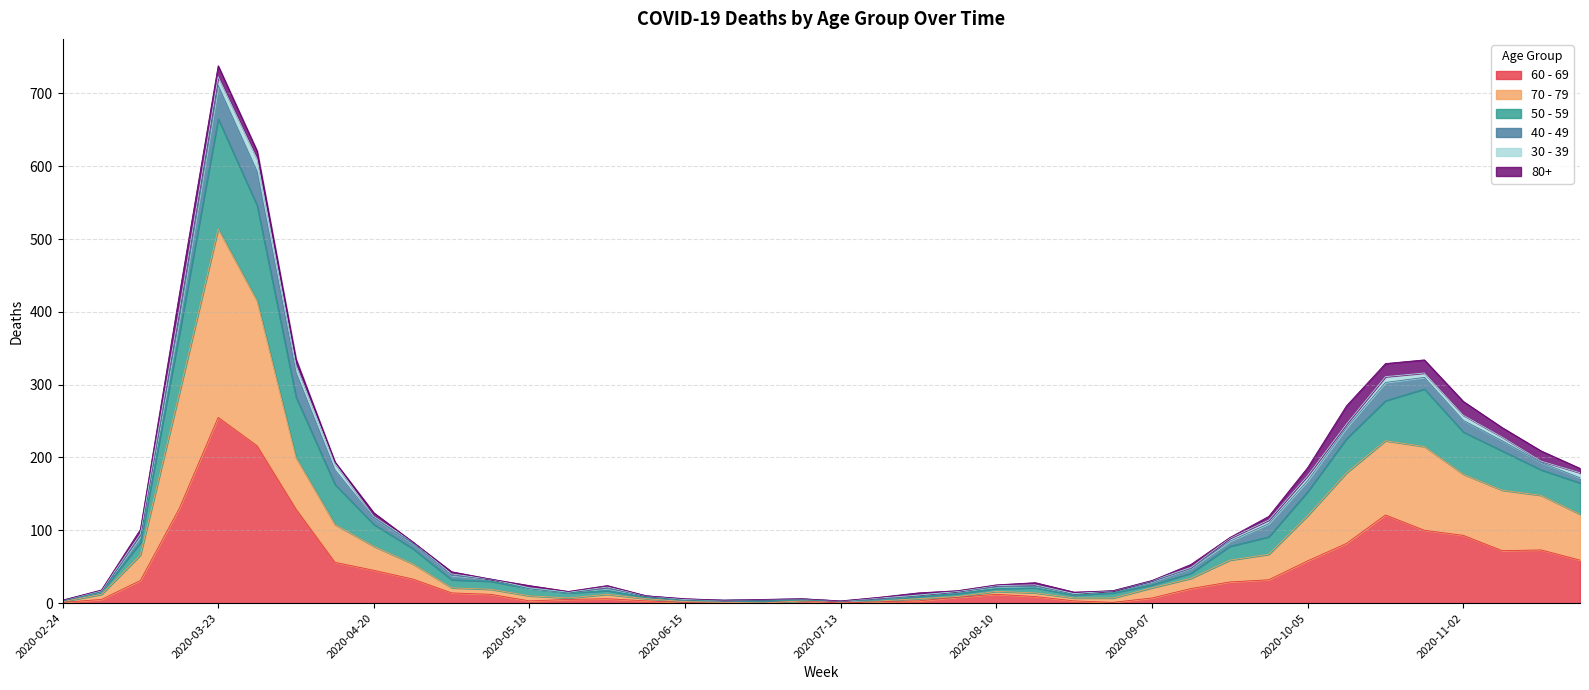

At which label does 60 - 69 reach its peak?

2020-03-23